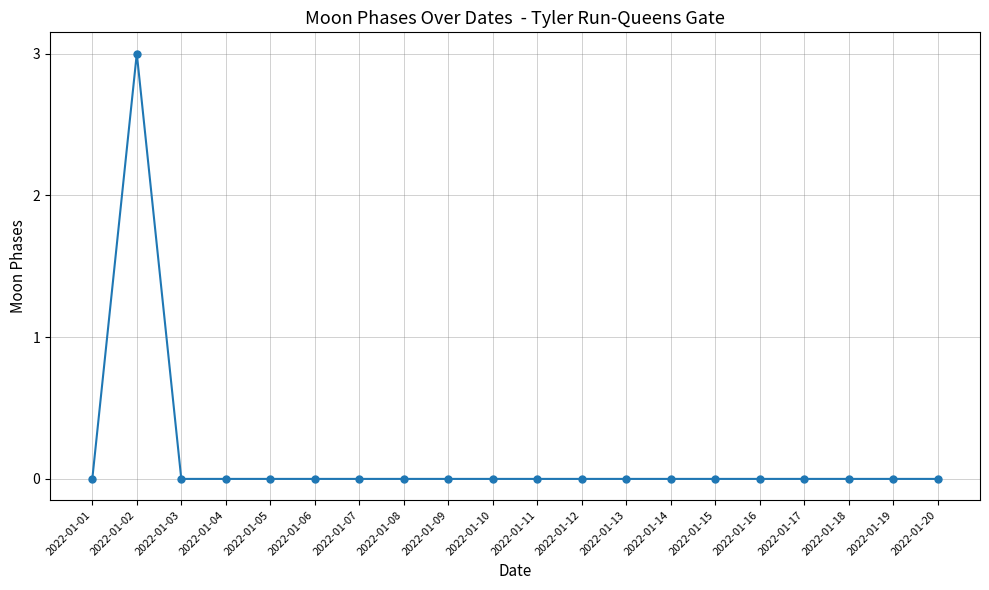

How many series are shown in this chart?

1